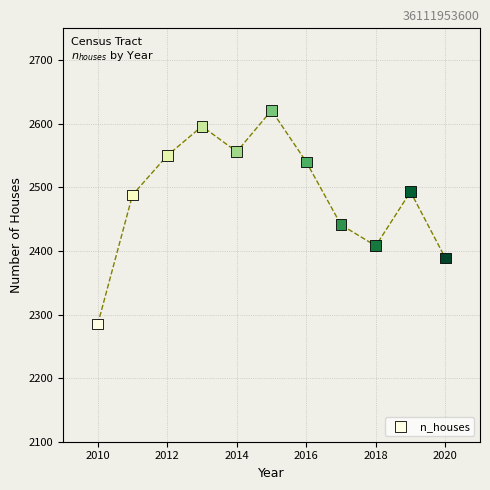

What is the range of Y values (max minus min)?

336